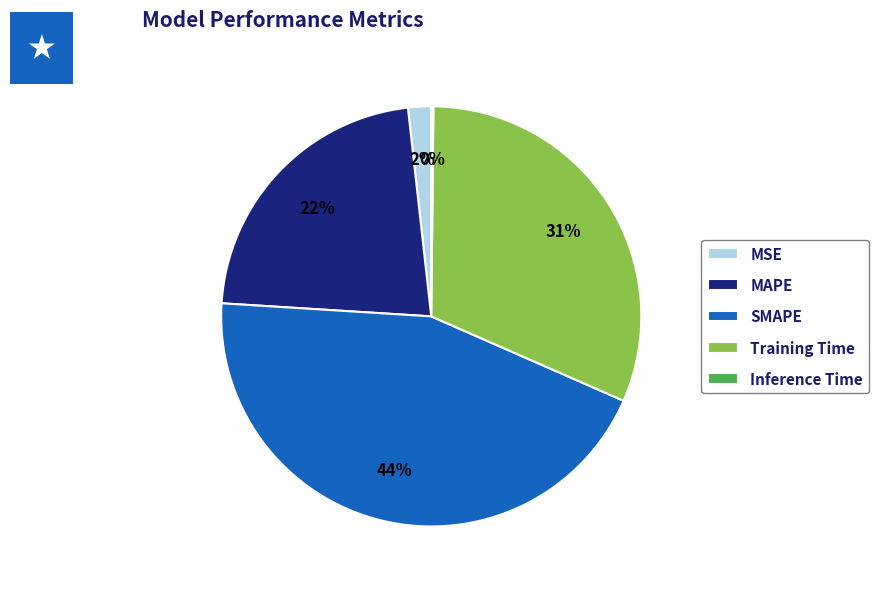

Do Training Time and SMAPE together represent more than half of the pie?

Yes